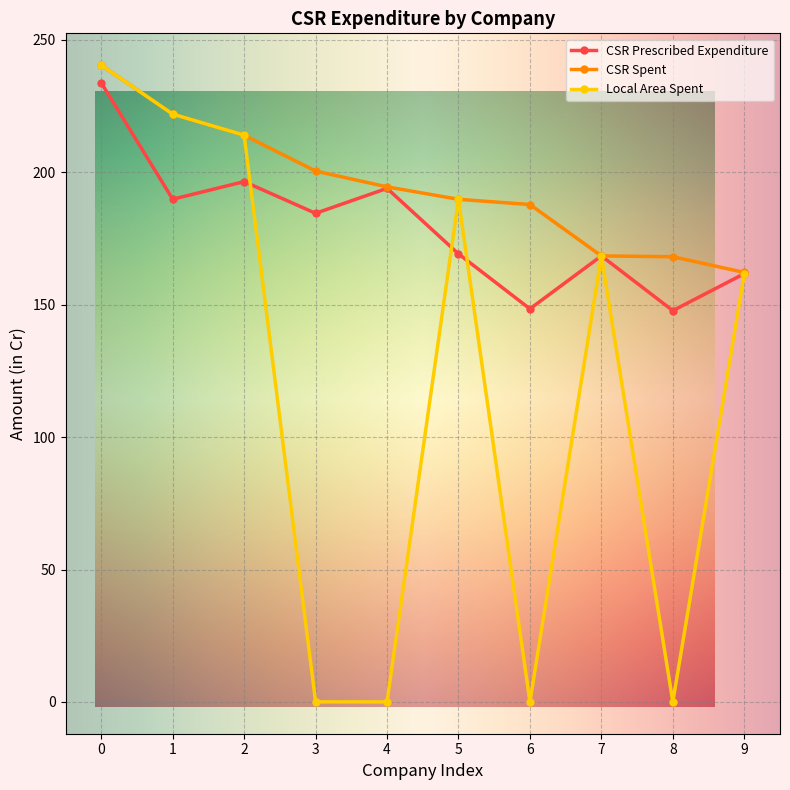

What is the average value of the CSR Spent series?

194.8